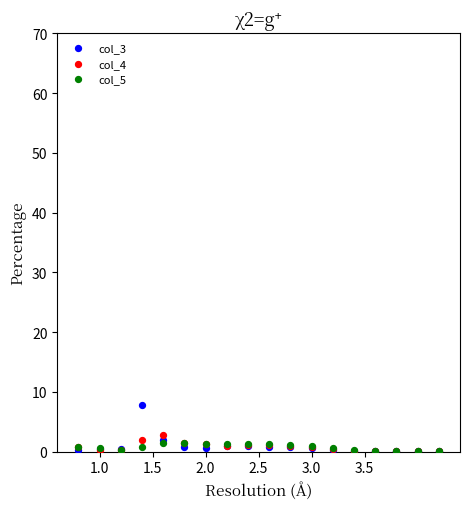

Across all series, what Y value is closest to 4?

2.7